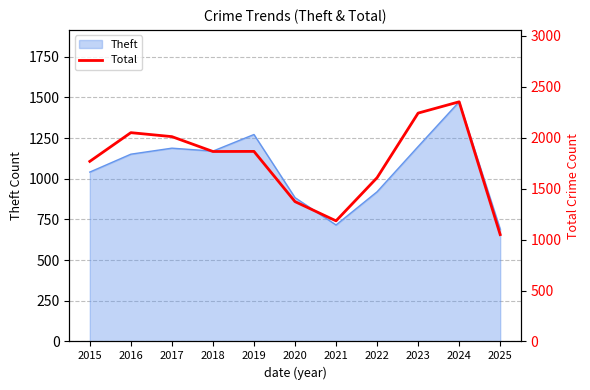

How many values are below 1865?

5